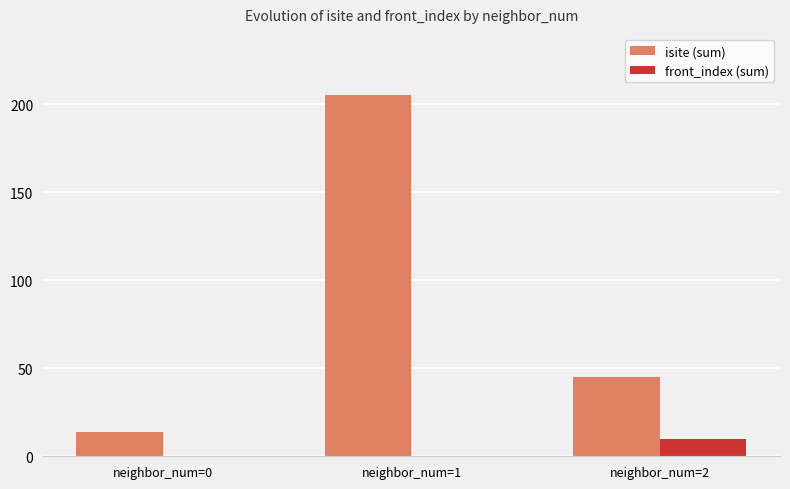

Which category has the highest value in the front_index (sum) series?

neighbor_num=2